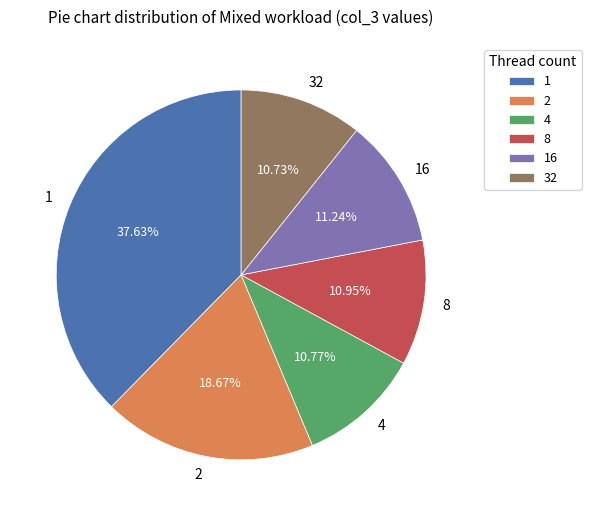

Is there any slice that represents more than half of the pie?

No